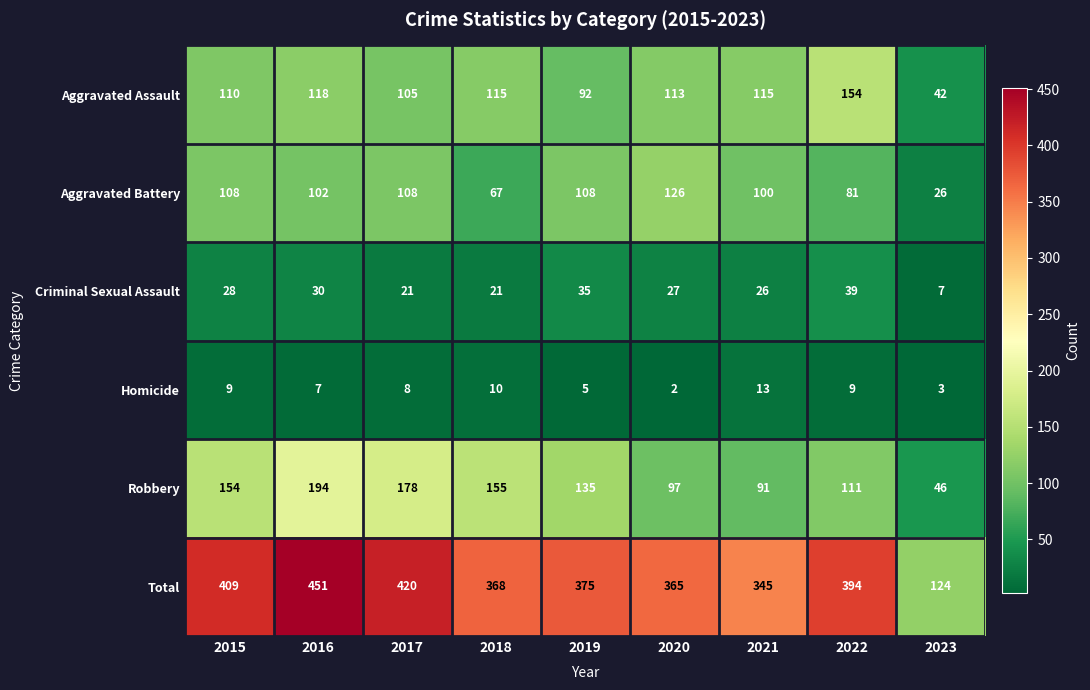

At which category is the sum across all series the highest?

2016